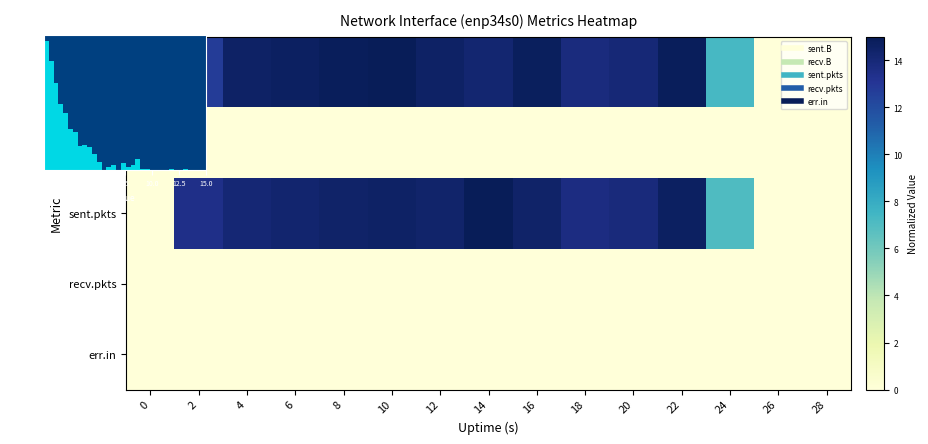

What is the difference between the row_0 values at 2 and 4?

1.8